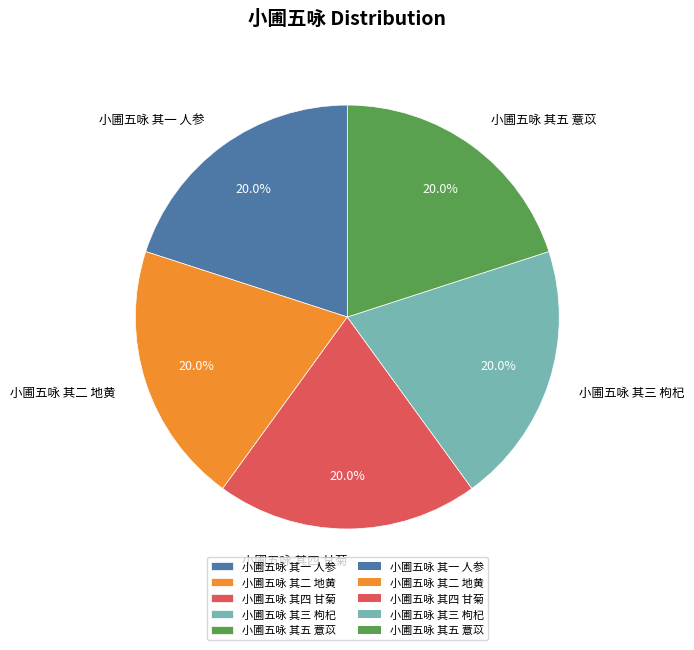

To the nearest percent, what is the combined percentage of 小圃五咏 其四 甘菊 and 小圃五咏 其二 地黄?

40%